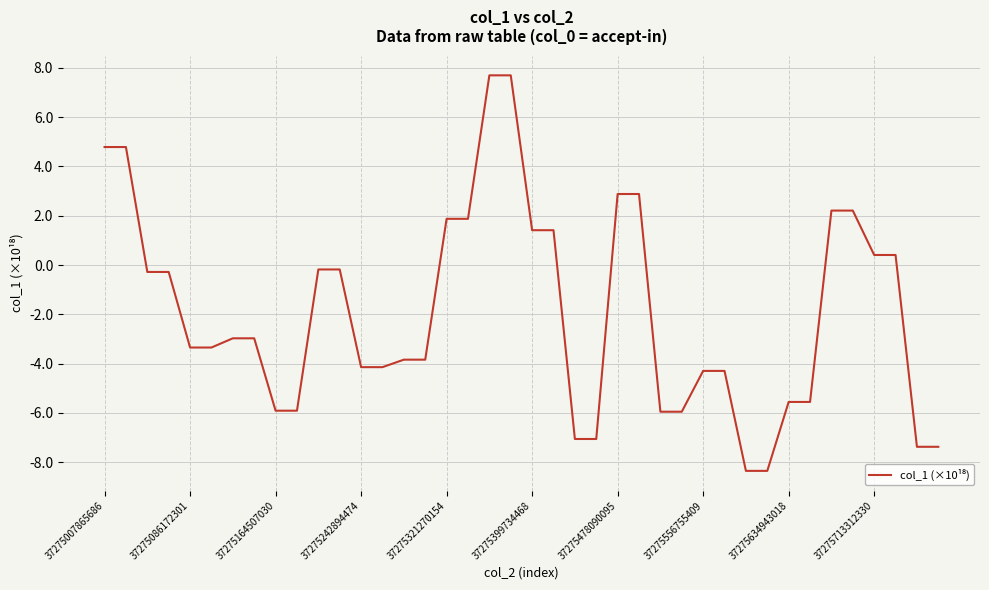

How many negative values are there?

26